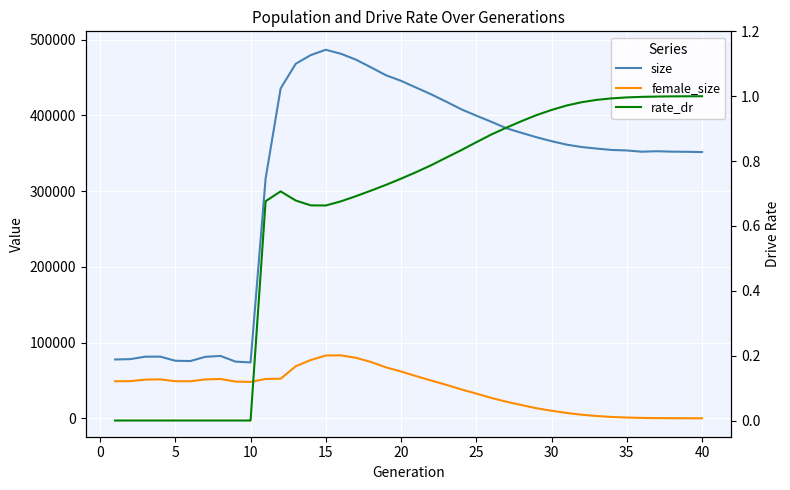

True or false: female_size and size cross at least once.

False